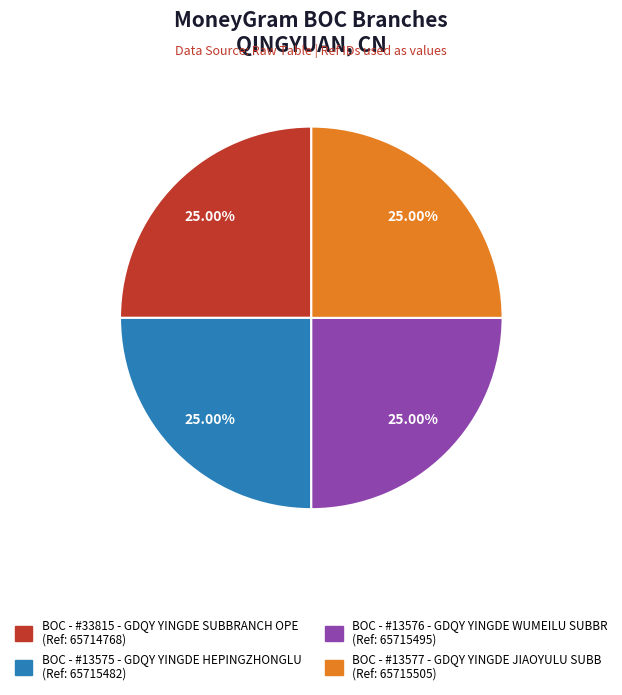

What is the ratio of the value at BOC - #13575 - GDQY YINGDE HEPINGZHONGLU to the value at BOC - #33815 - GDQY YINGDE SUBBRANCH OPE?

1.0